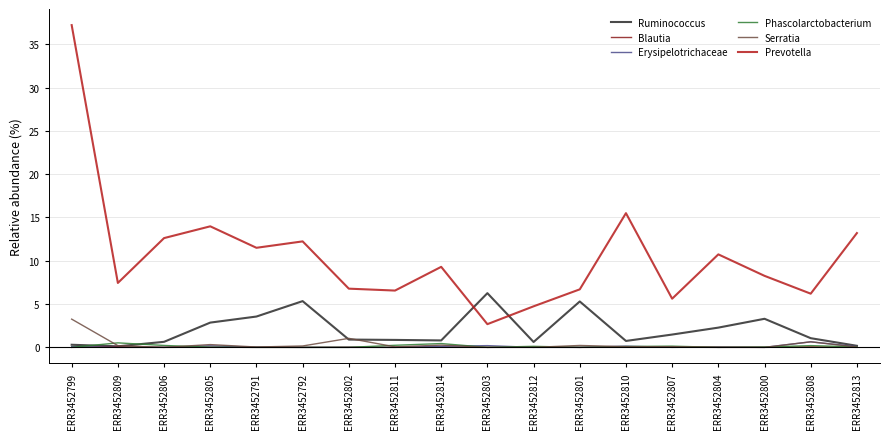

What is the total value across all series at ERR3452810?

16.6